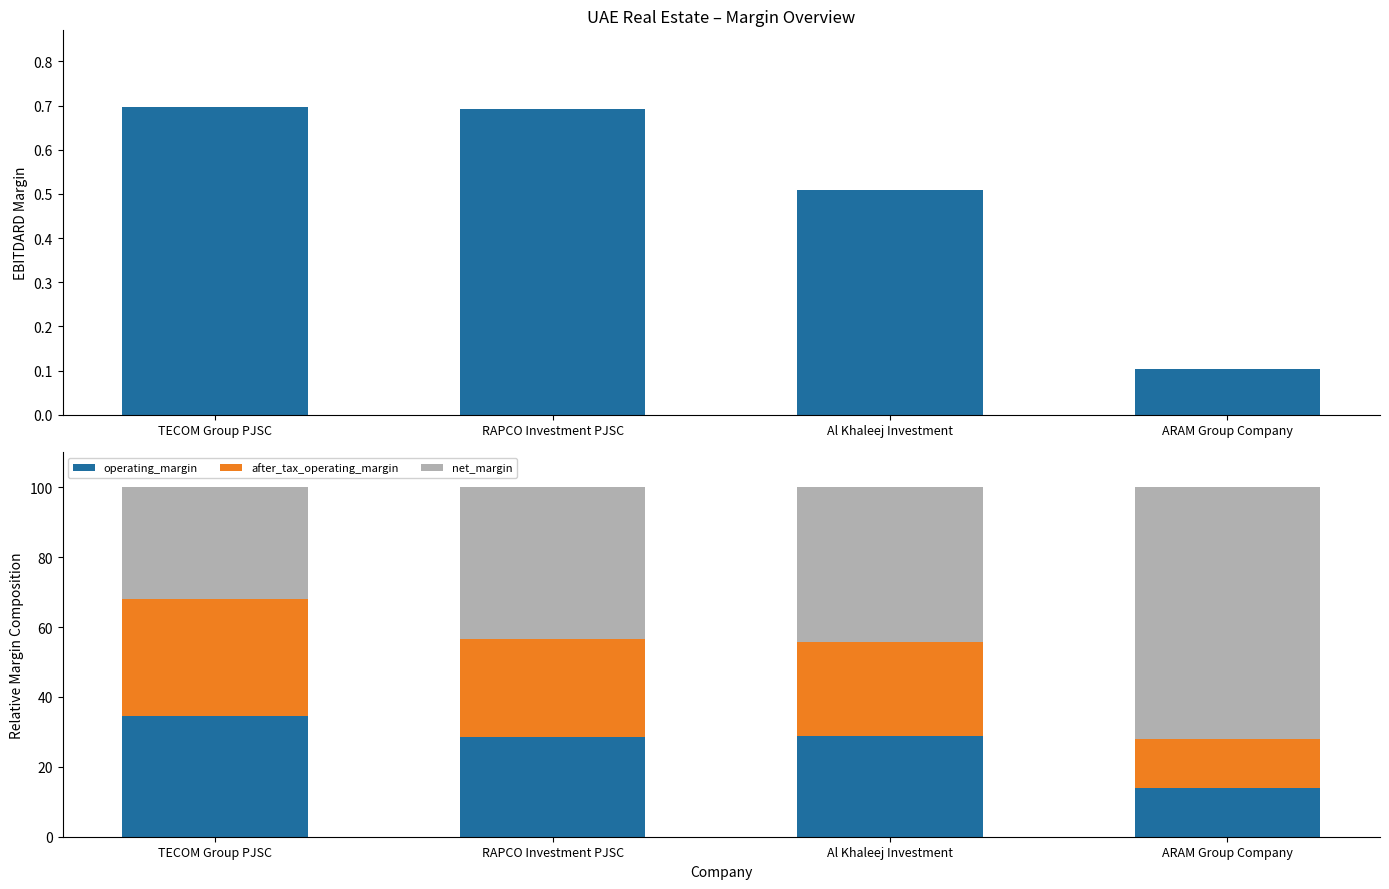

What is the minimum value for operating_margin?

14.0